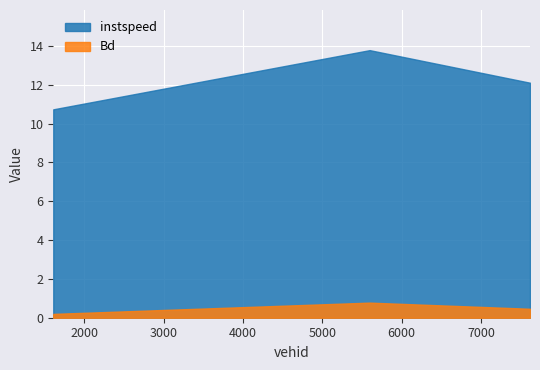

Reading left to right, list all the values displayed in this chart.

instspeed: 10.7	13.8	12.1
Bd: 0.2	0.8	0.5